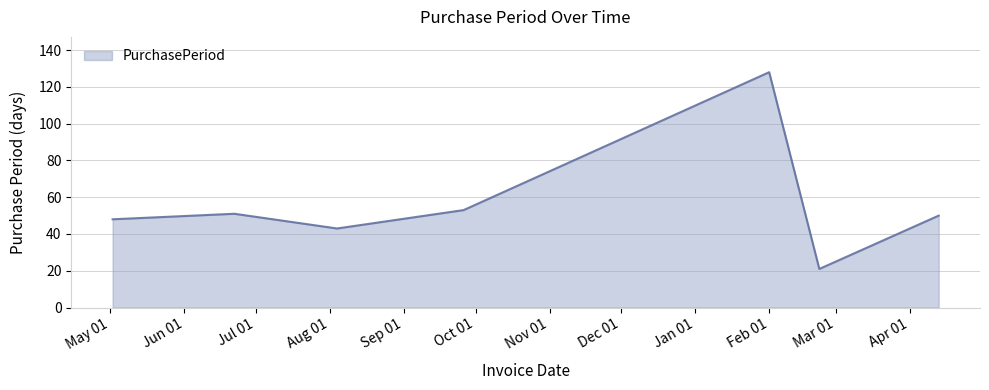

What is the maximum value shown in the chart?

128